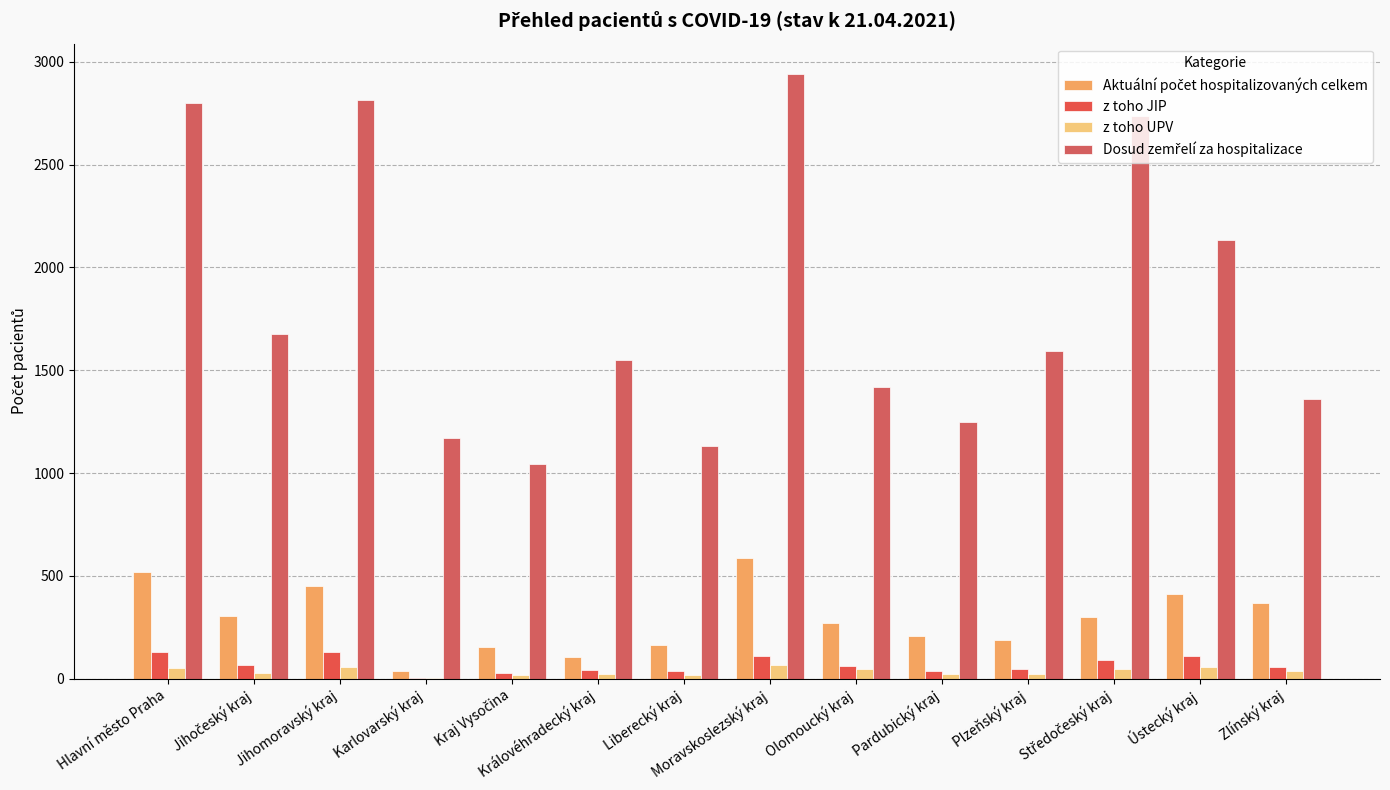

Between Hlavní město Praha and Moravskoslezský kraj, which is larger?

Moravskoslezský kraj